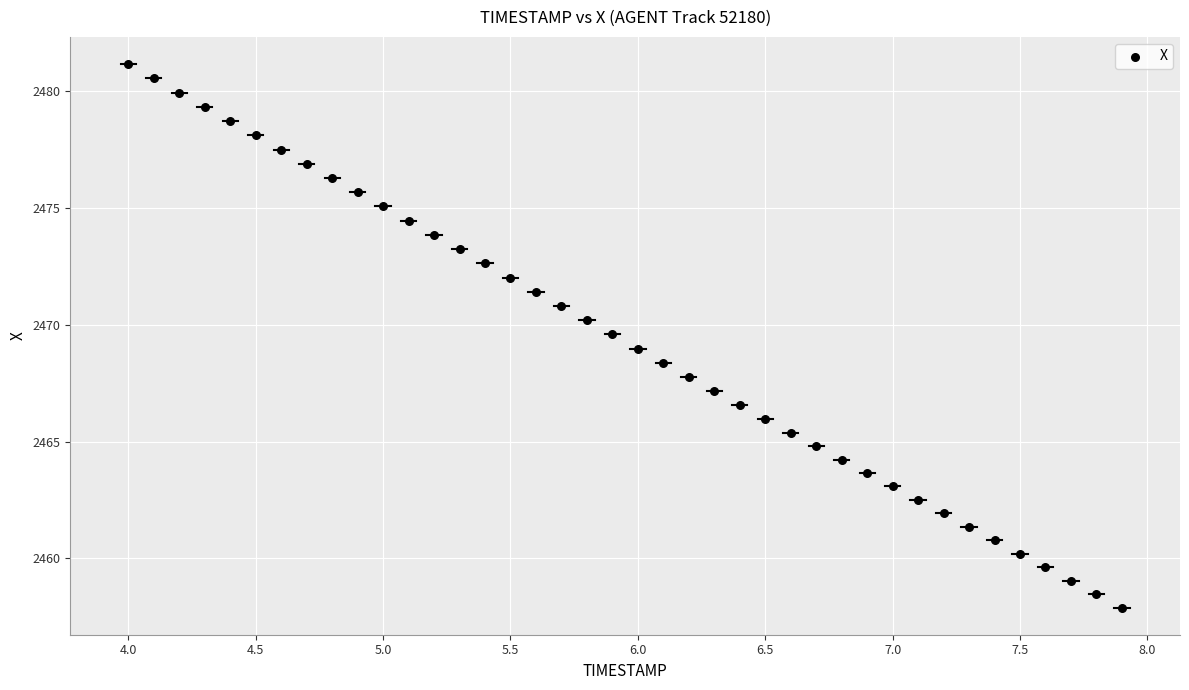

What is the range of Y values (max minus min)?

23.3